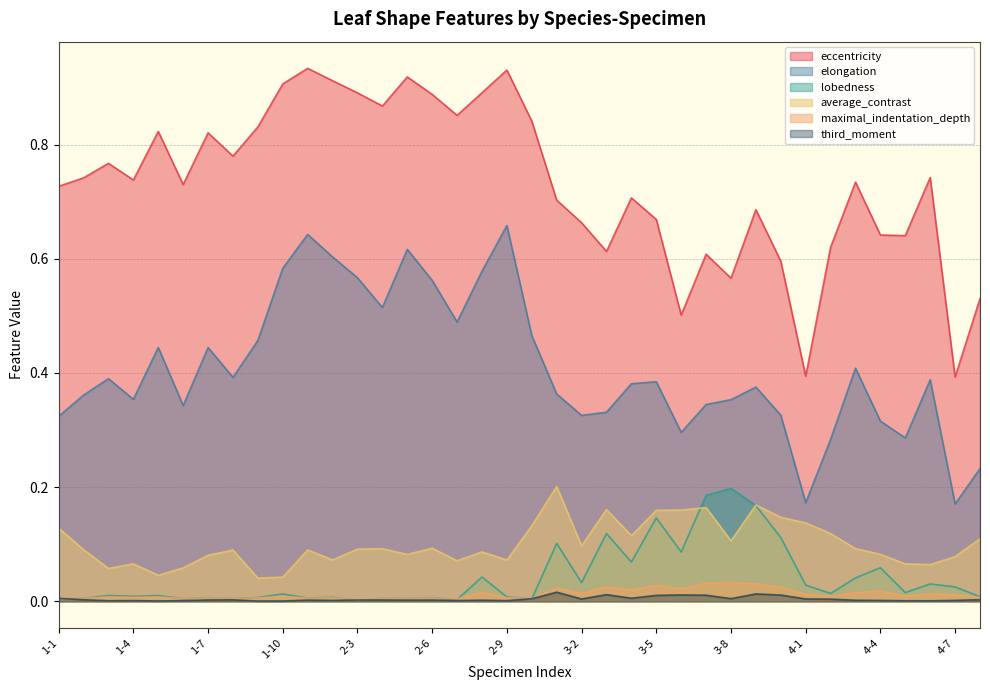

What is the value of the average_contrast point at the 1st from the left?

0.1